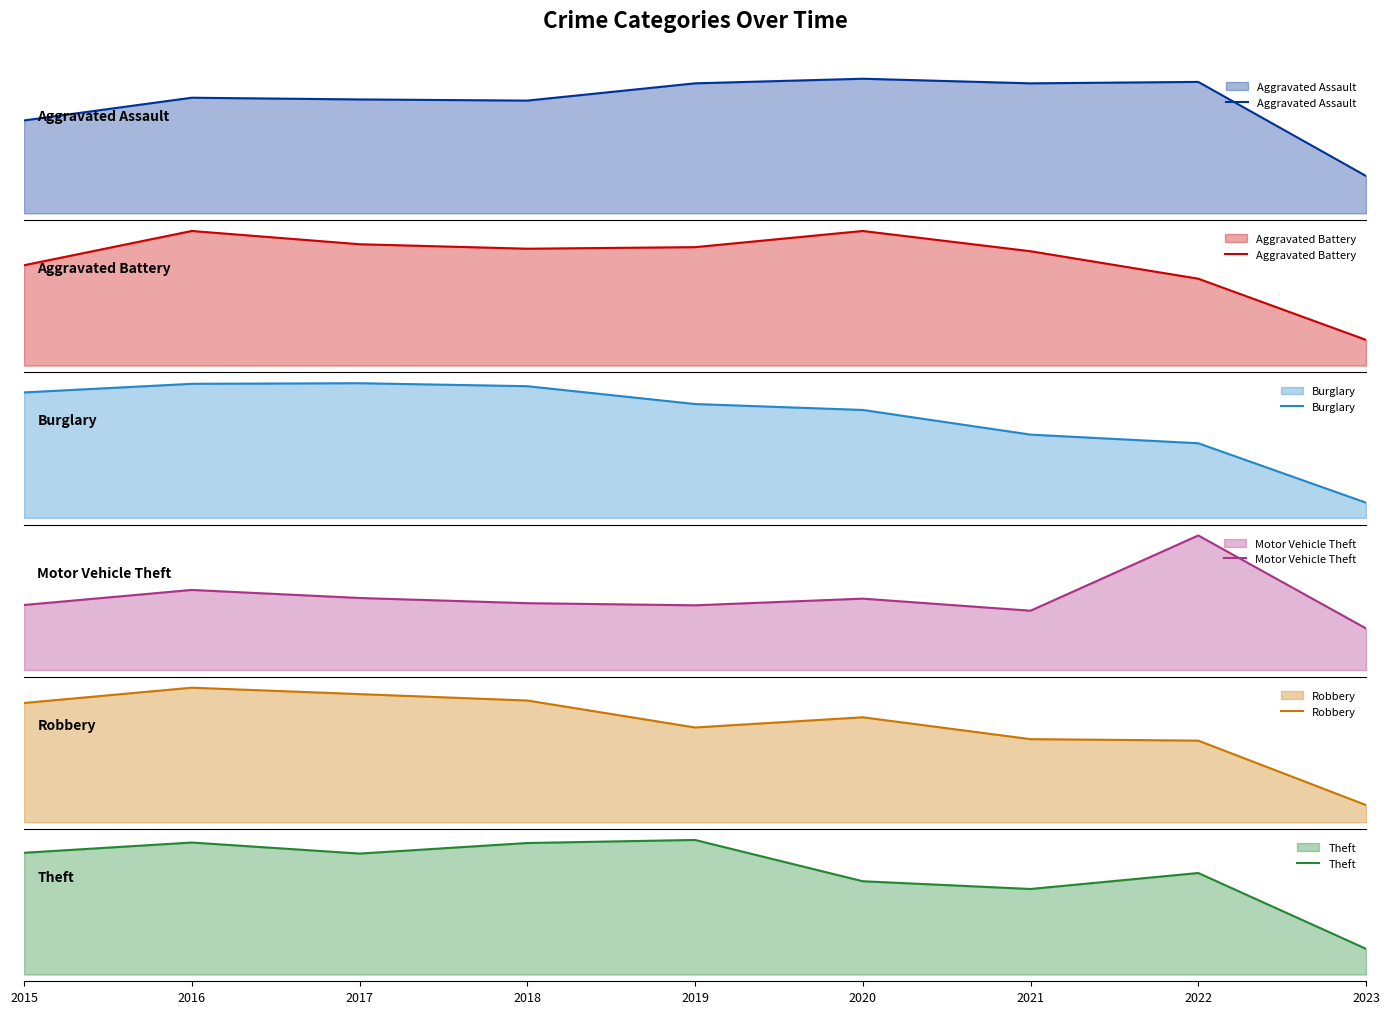

Reading right to left, extract all data points from this chart.

Aggravated Assault: 130	457	452	468	452	392	396	402	323
Aggravated Battery: 132	446	587	691	608	600	623	691	515
Burglary: 51	251	280	363	383	443	453	451	422
Motor Vehicle Theft: 393	1270	560	674	611	631	680	756	614
Robbery: 105	497	506	639	577	741	780	819	726
Theft: 419	1652	1392	1518	2190	2140	1968	2148	1981